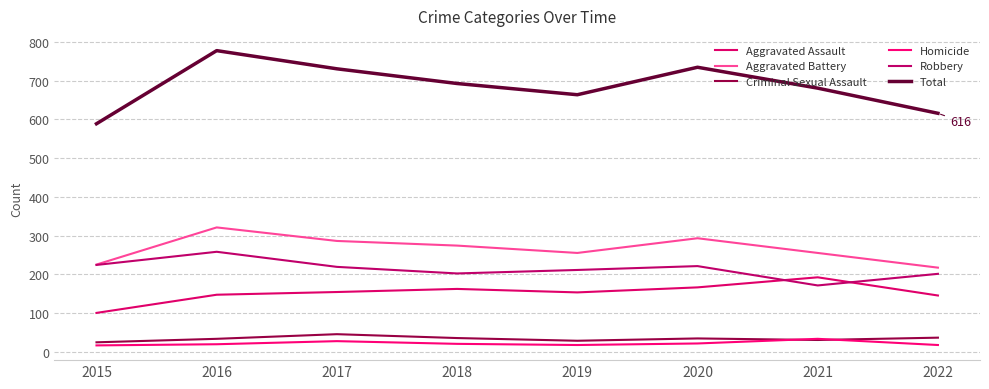

What is the average value of the Total series?

686